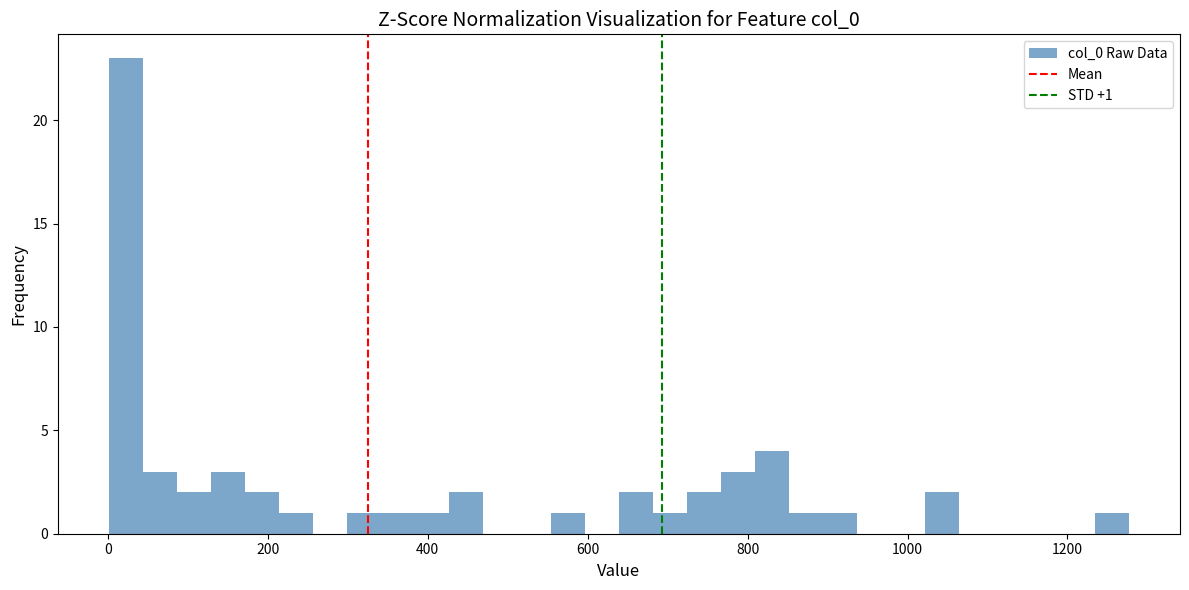

Read against the x-axis, roughly where is the centre of the tallest bar?

20